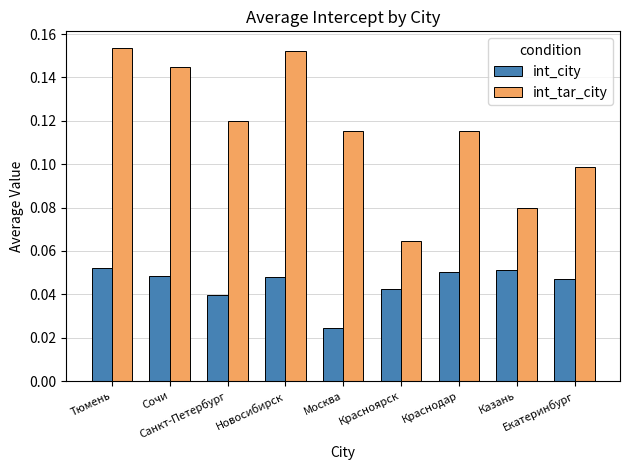

At which category is the sum across all series the highest?

Тюмень